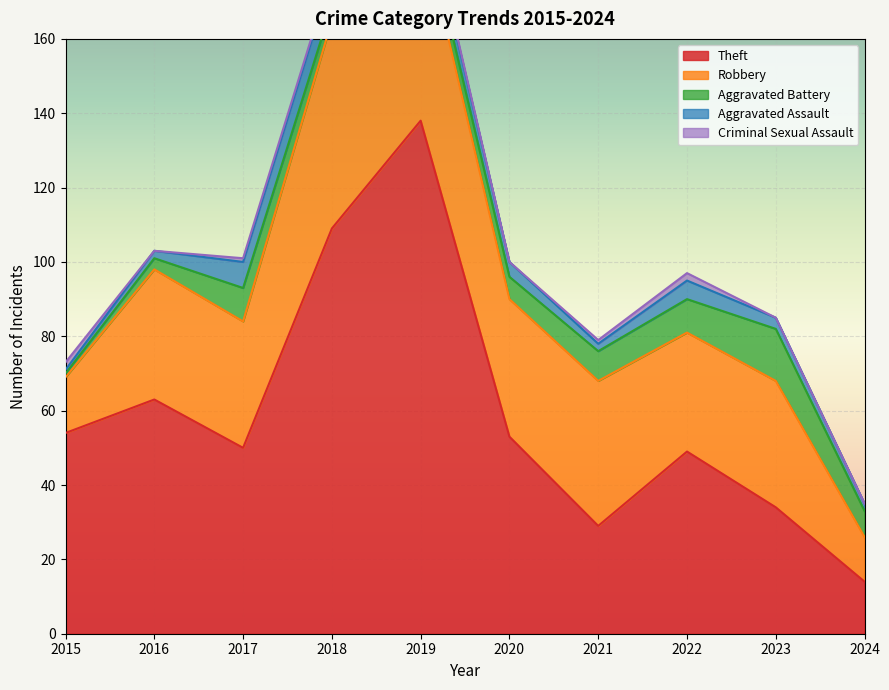

Which series has the widest spread of values?

Theft